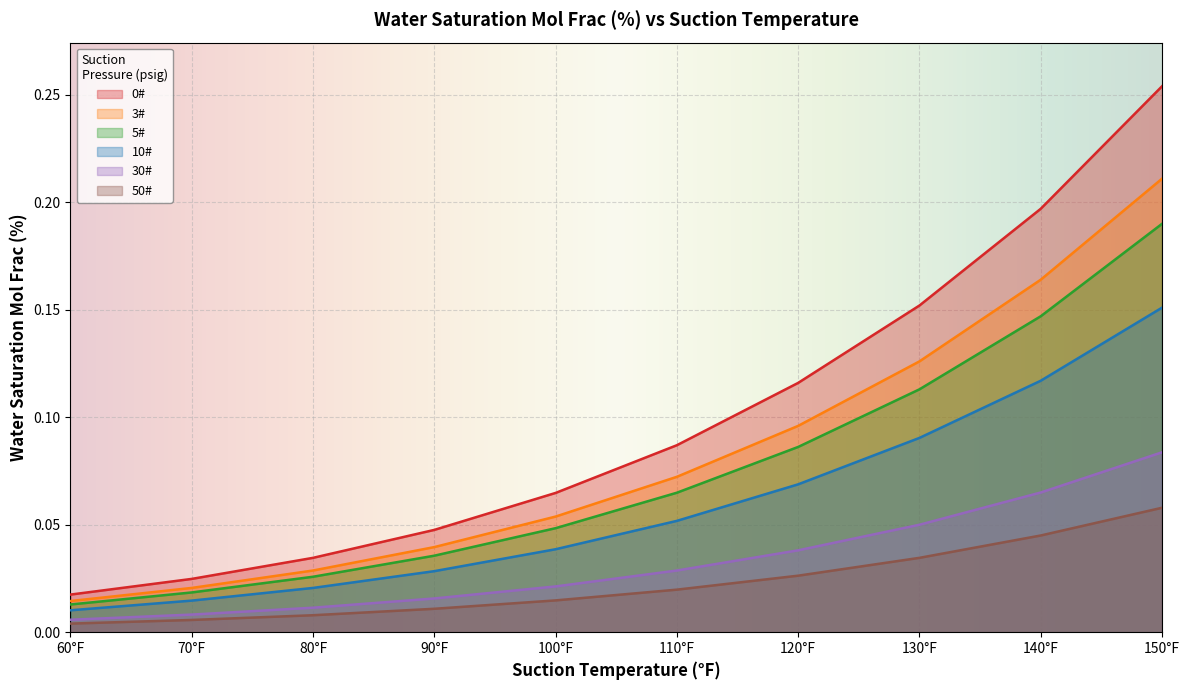

At which category does the chart reach its peak across all series?

150°F